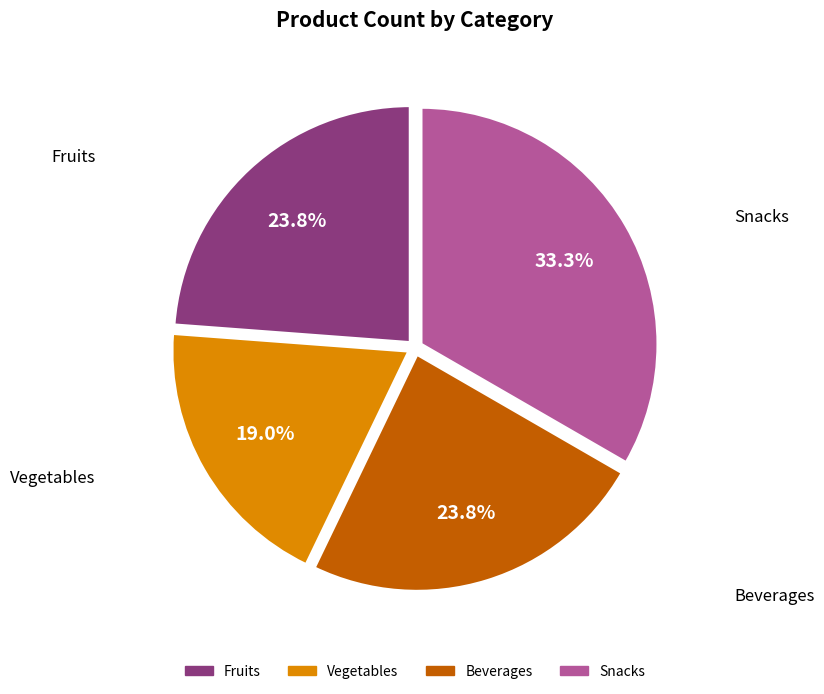

To the nearest percent, what is the combined percentage of Beverages and Vegetables?

43%